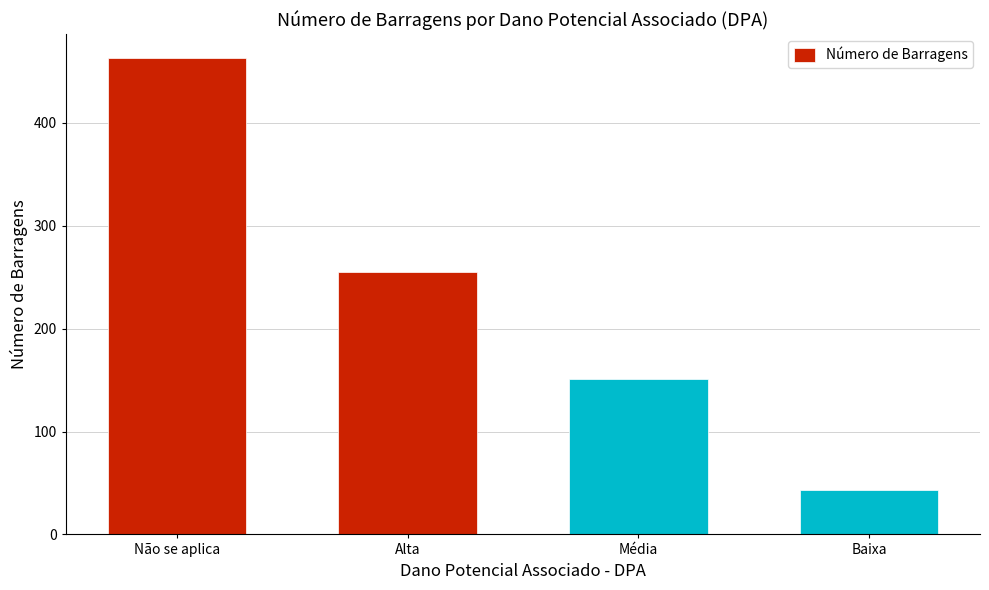

Rank the categories by value from highest to lowest.

Não se aplica, Alta, Média, Baixa